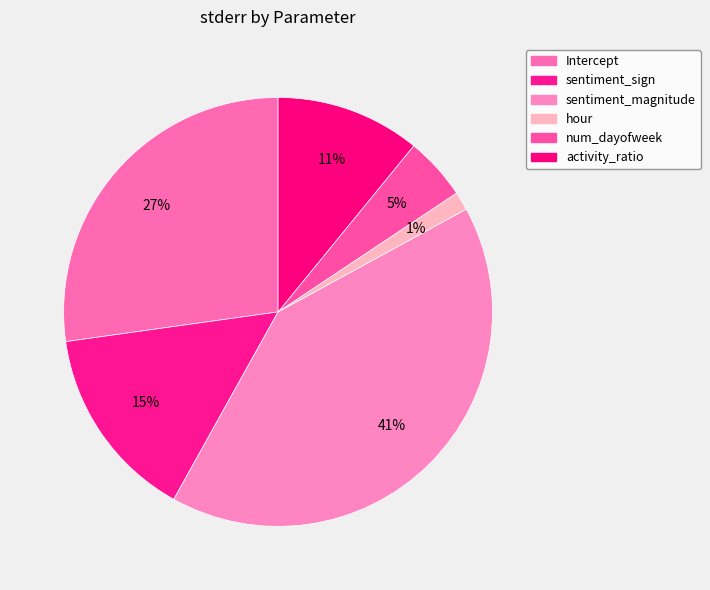

Is it true that hour is 1% of the pie?

True